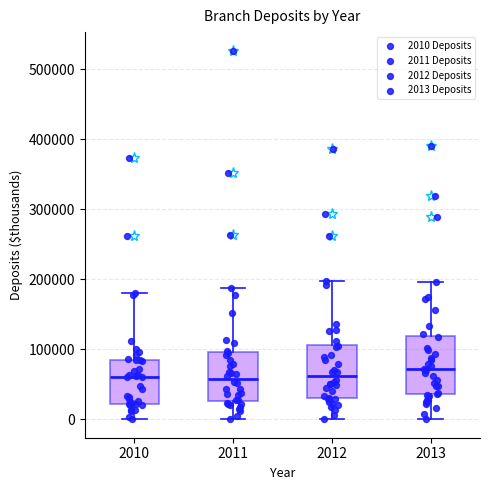

Reading left to right, transcribe this box plot: for each box, give where its median line is, the range the box spans, and where its two whiskers end, as read against the y-axis. The values are not printed on the chart, so give them approximately, as read against the axis.

2010: median 60000, box 20000 to 90000, whiskers 0 to 180000
2011: median 60000, box 30000 to 100000, whiskers 0 to 190000
2012: median 60000, box 30000 to 110000, whiskers 0 to 200000
2013: median 70000, box 40000 to 120000, whiskers 0 to 200000